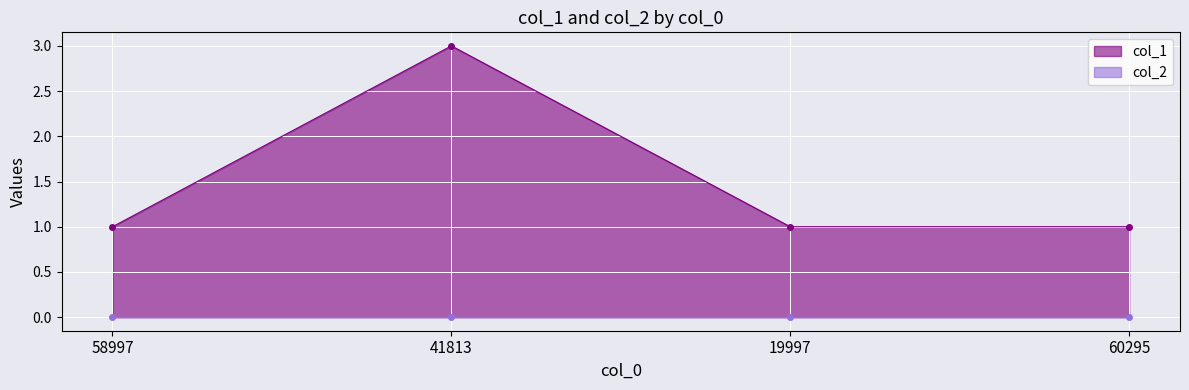

True or false: the data has more than 0 interior local peaks.

True